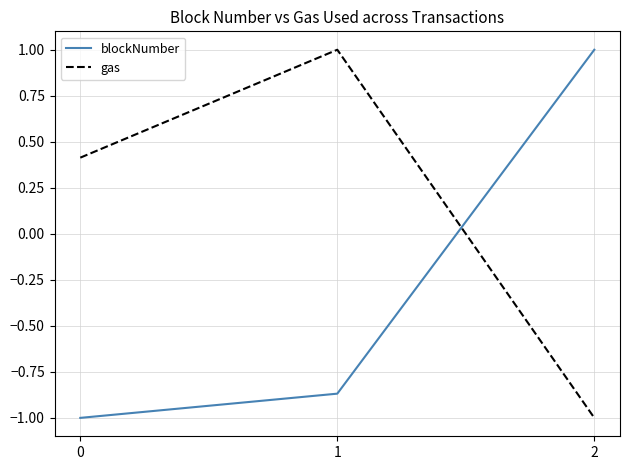

At how many categories does at least one series exceed 0?

3